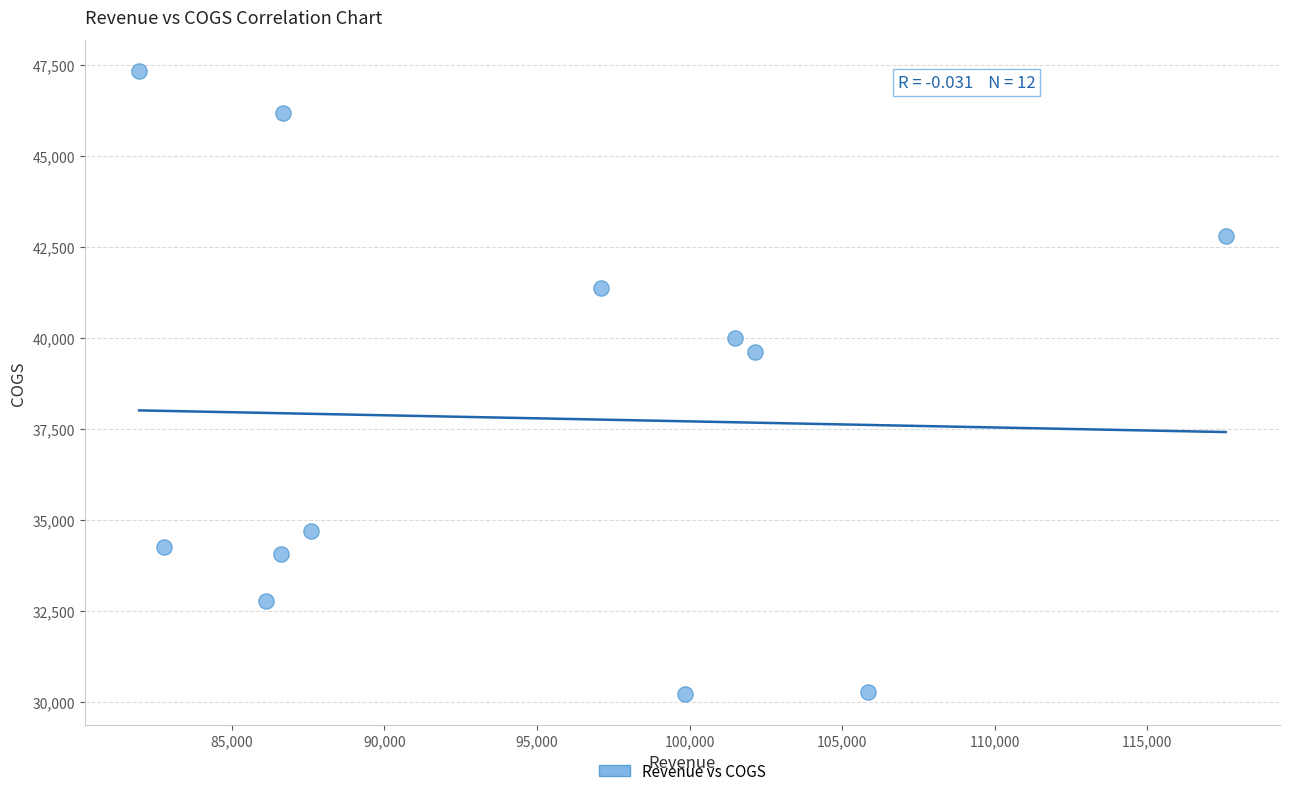

What is the range of X values (max minus min)?

35605